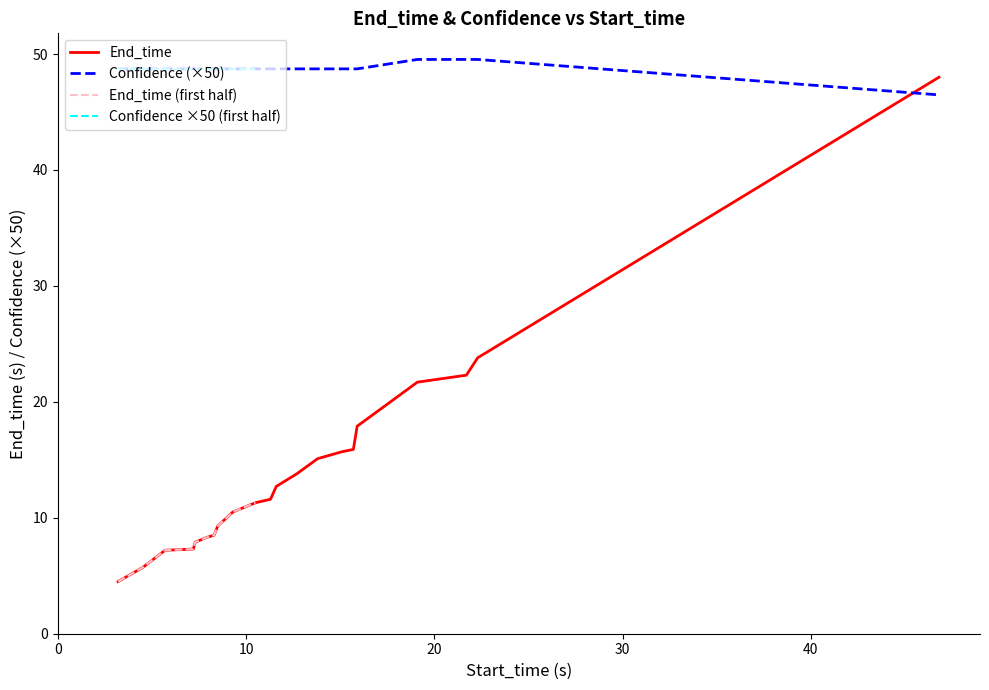

True or false: End_time and Confidence (×50) cross at least once.

True